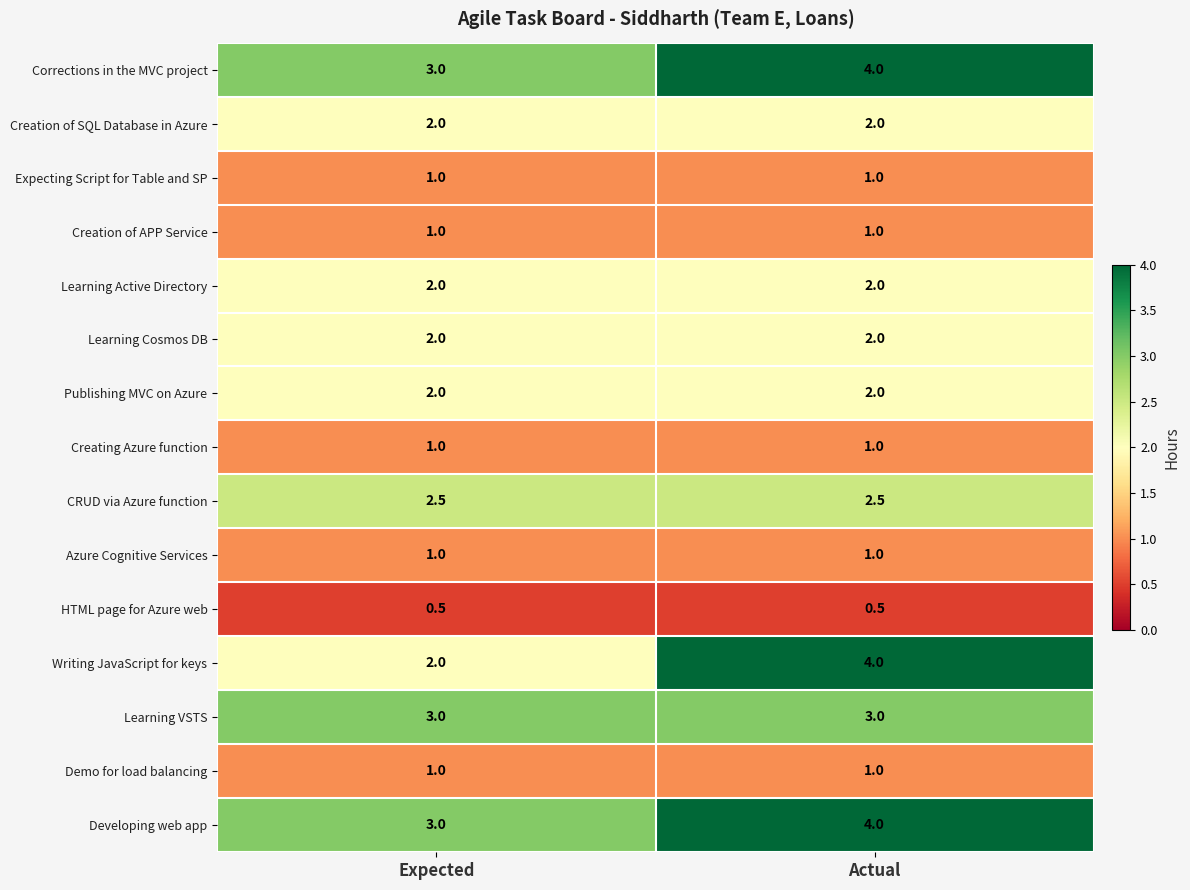

At which category is the sum across all series the highest?

Actual